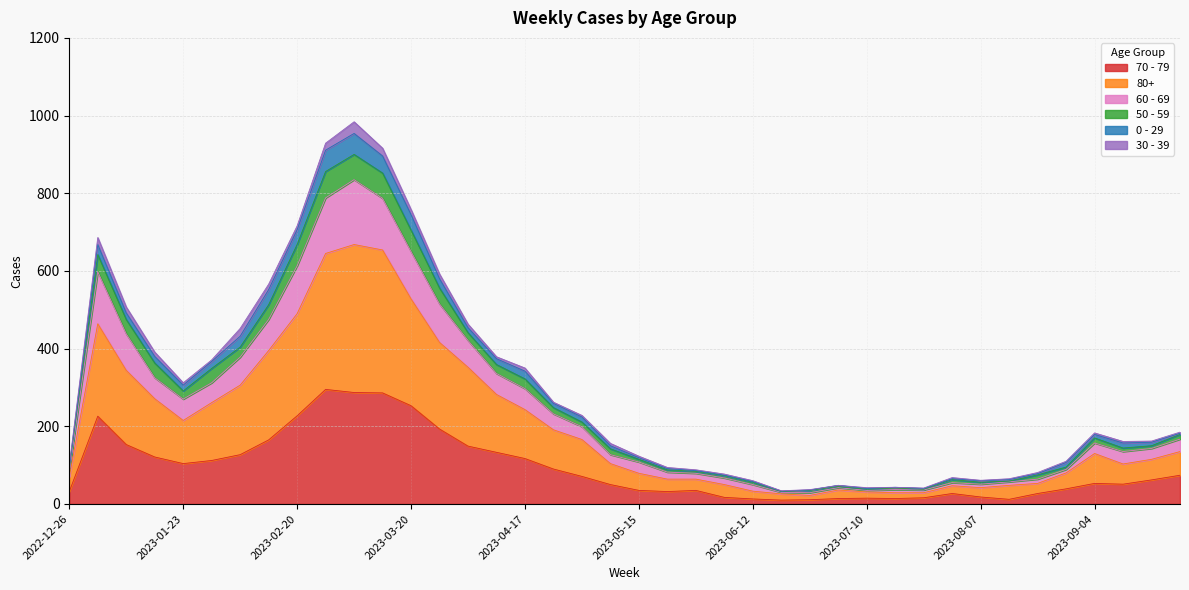

Is the value of 80+ at 2023-05-01 greater than the value of 60 - 69 at 2023-07-17?

Yes